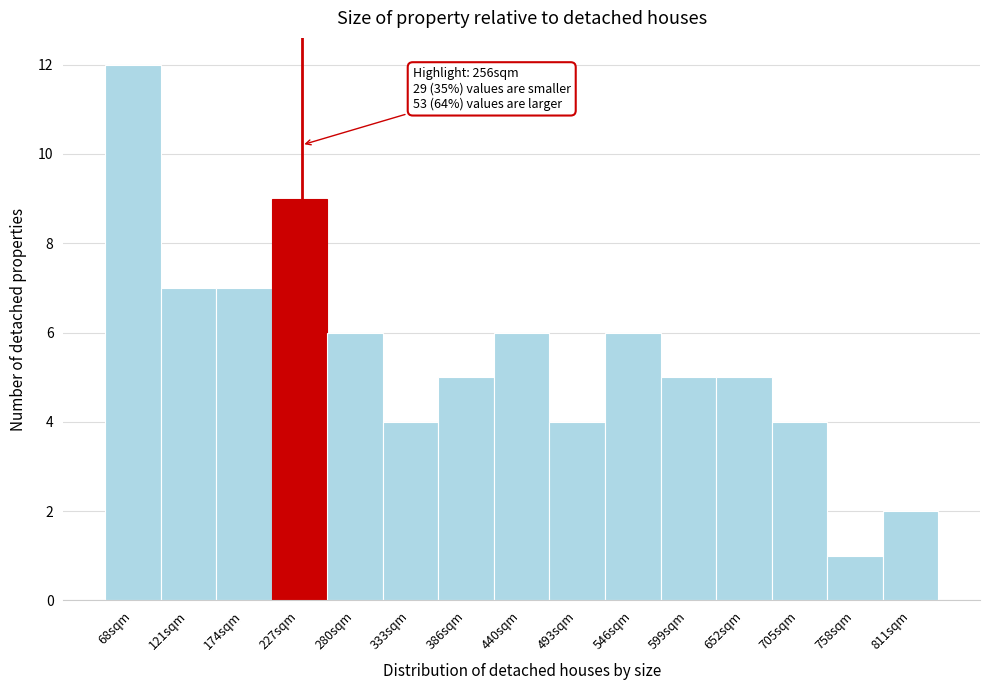

Reading left to right, extract all data points from this chart.

12	7	7	9	6	4	5	6	4	6	5	5	4	1	2